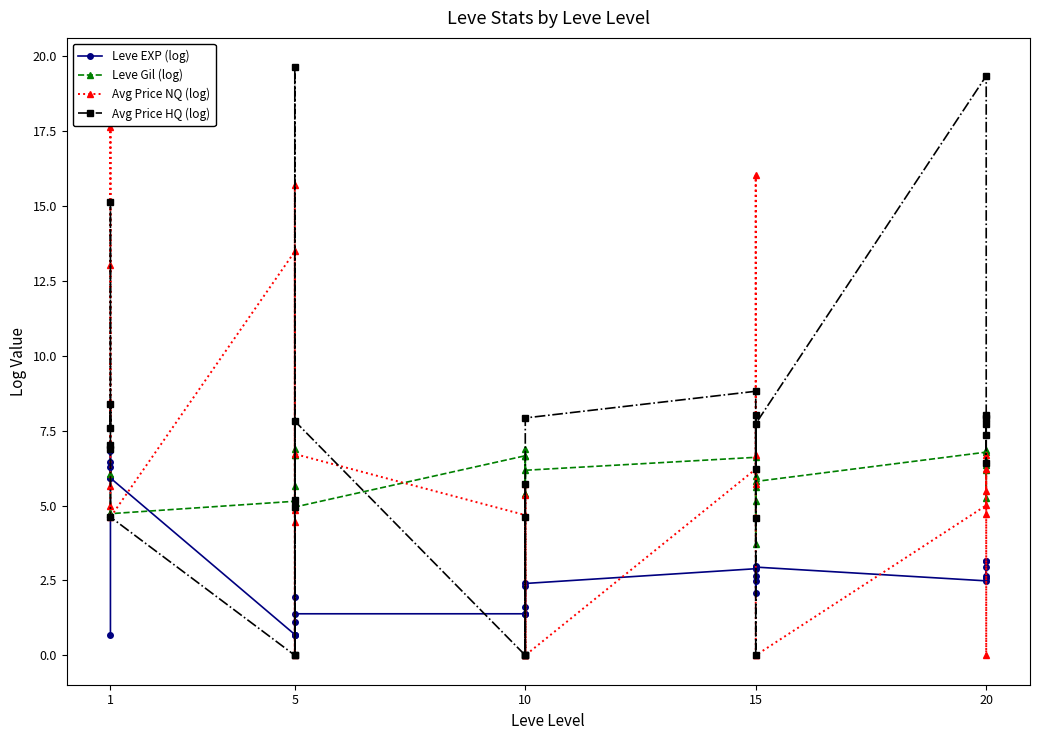

What is the sum of all Avg Price HQ (log) values?

197.6